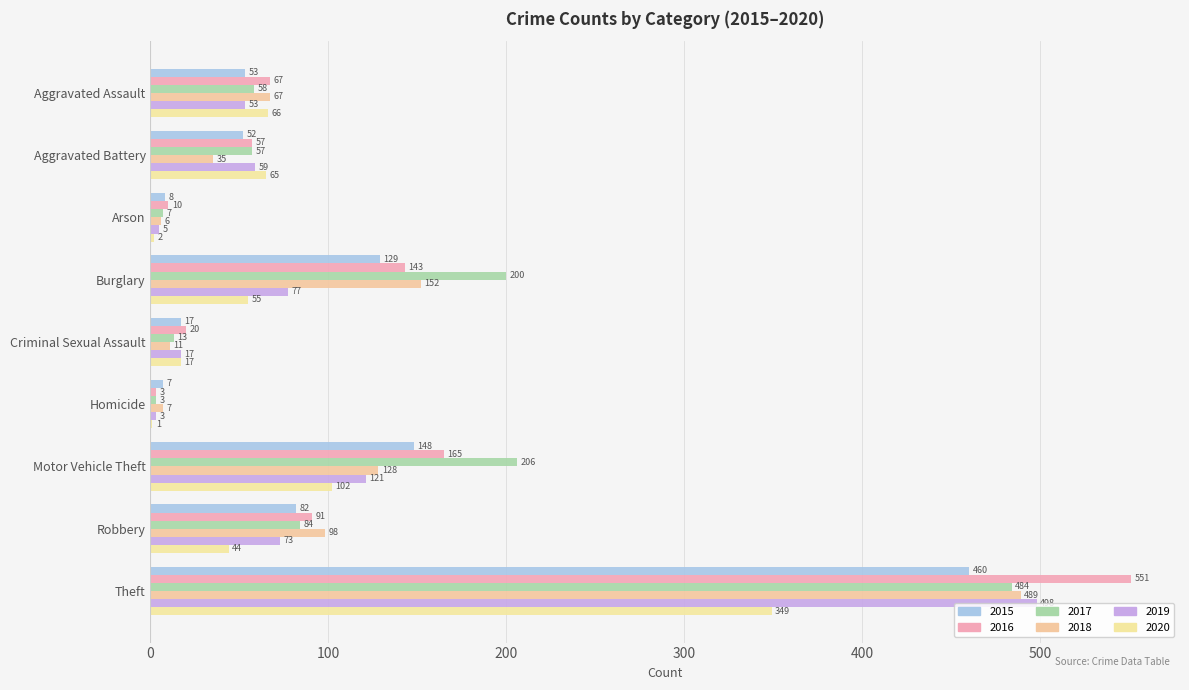

List the series in order of their peak value, lowest first.

2020, 2015, 2017, 2018, 2019, 2016